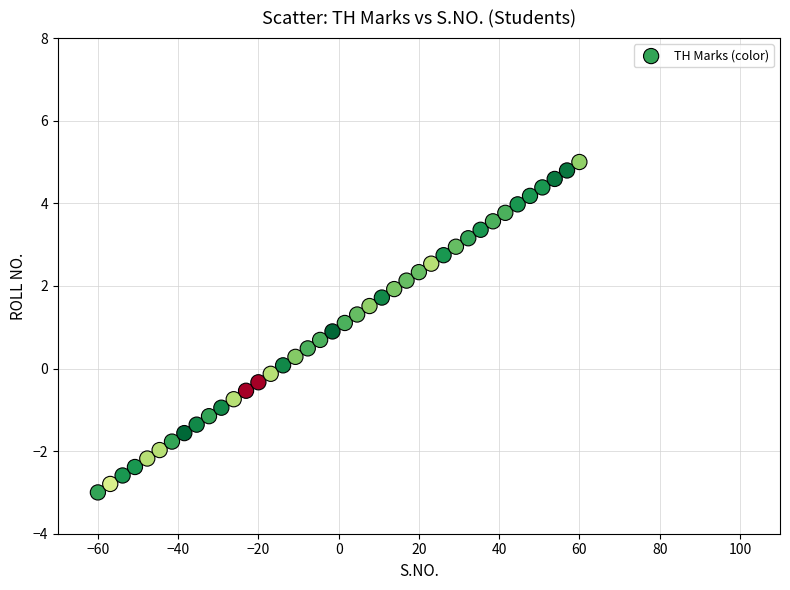

What is the range of X values (max minus min)?

120.0